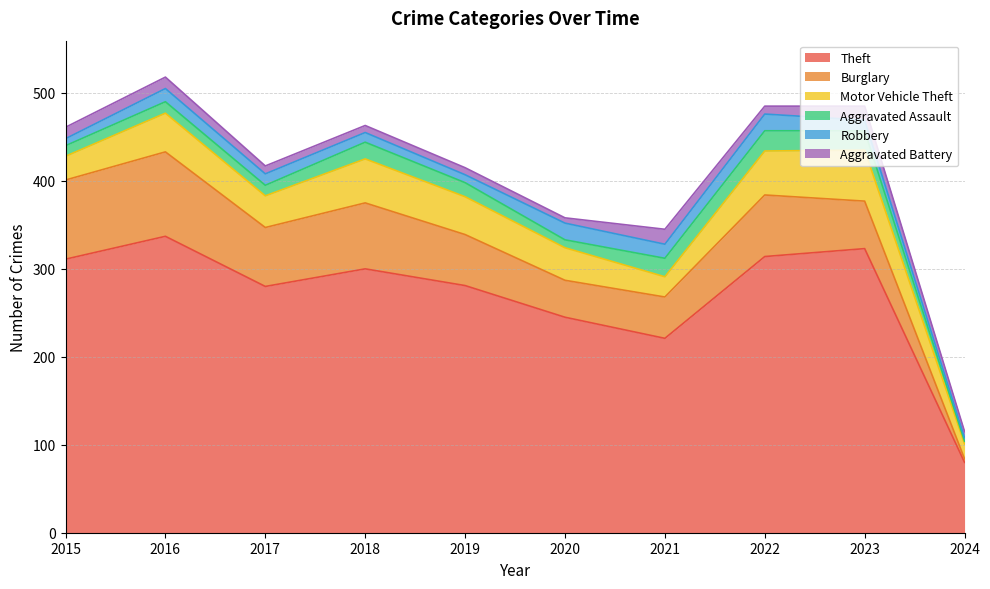

How many values in the Aggravated Assault series are below 16?

5